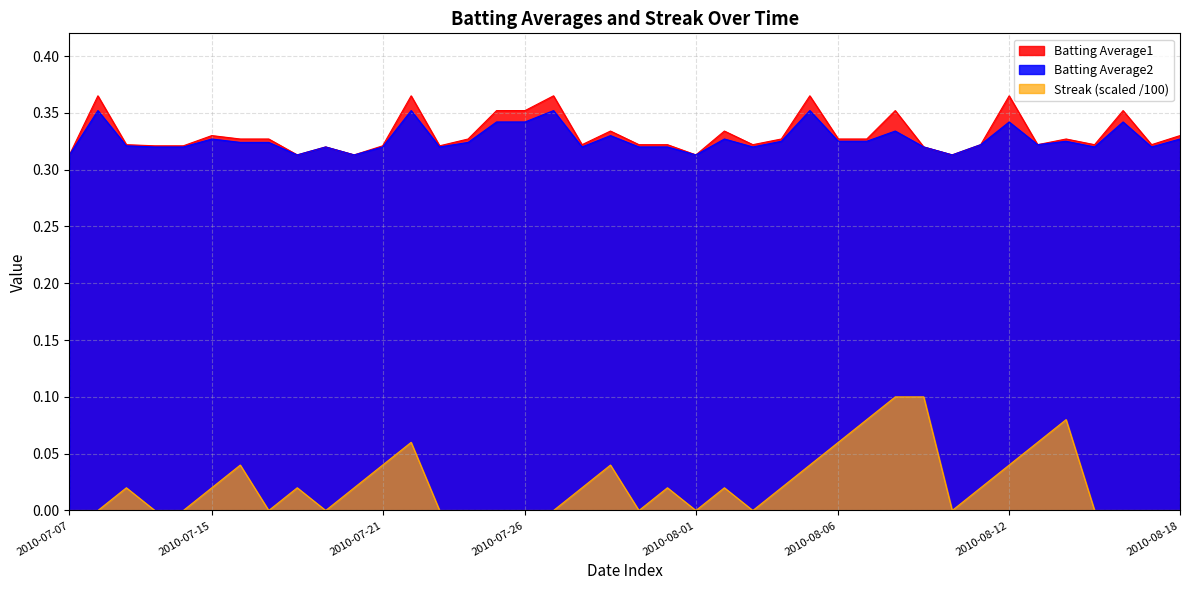

What is the difference between the maximum and minimum values in the Batting Average1 series?

0.1